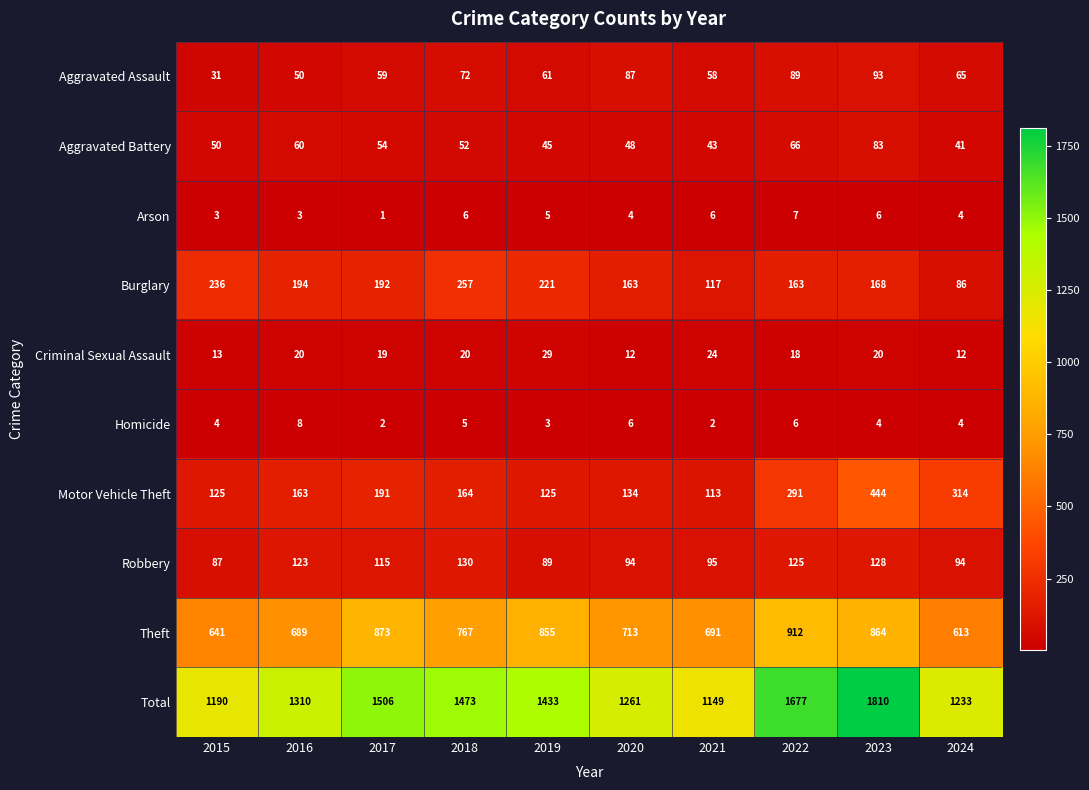

How many distinct data groups are displayed?

10